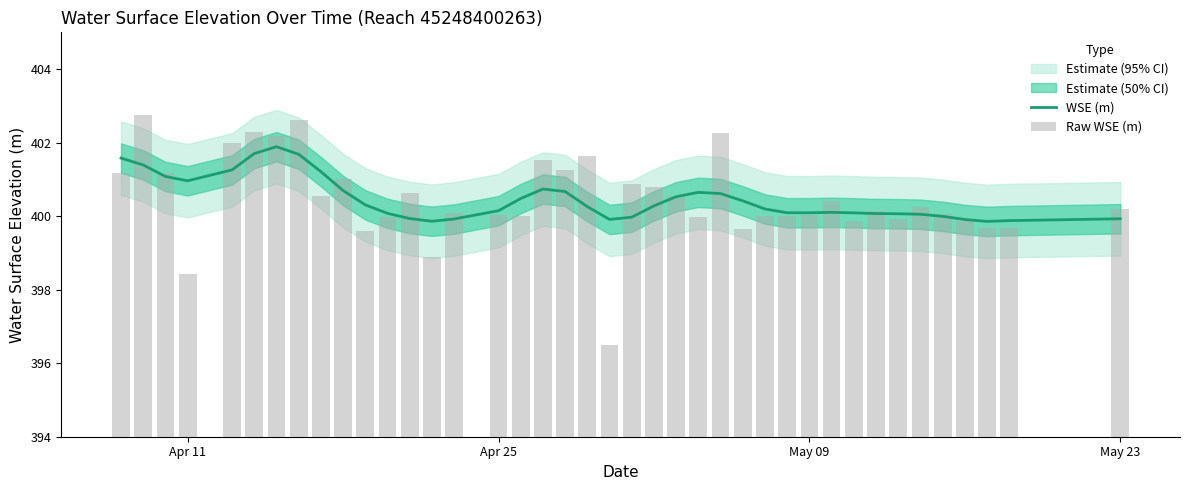

What is the minimum value for WSE (m)?

399.9